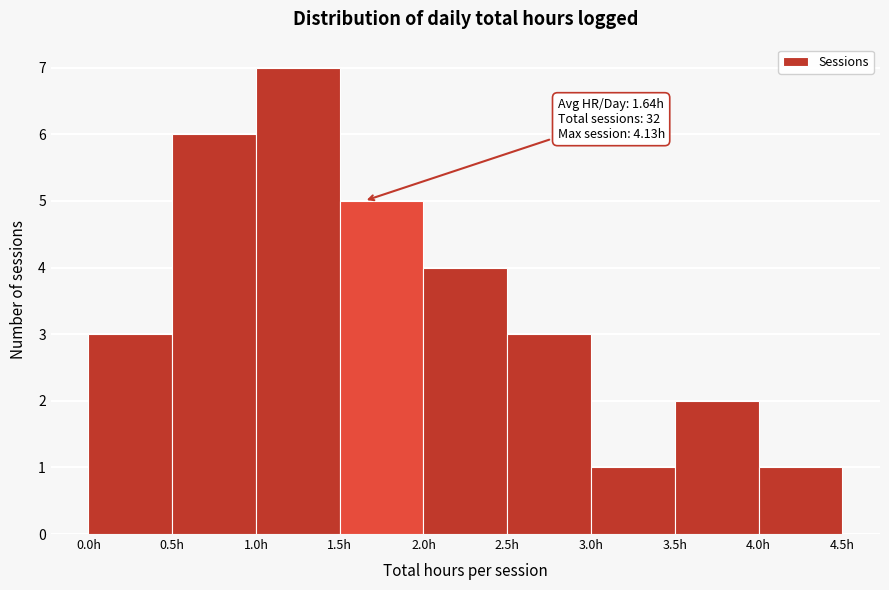

Which range on the x-axis has the tallest bar?

1.0 to 1.5